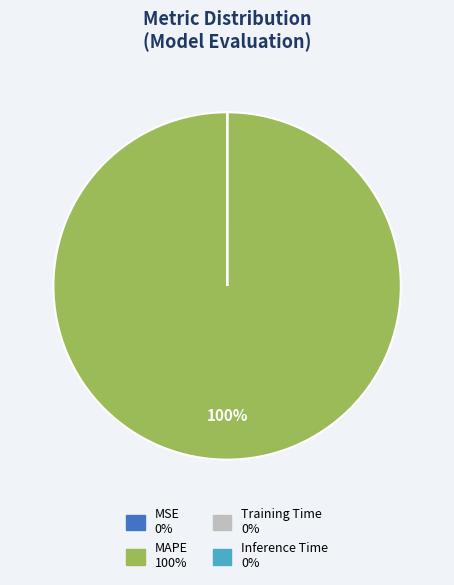

Is it true that MAPE is 85% of the pie?

False